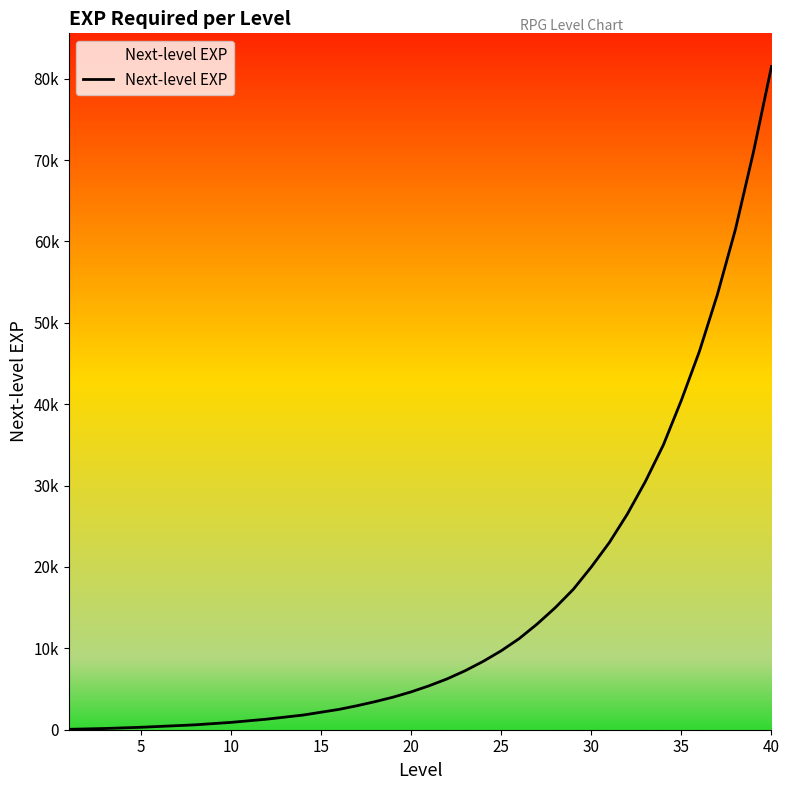

What is the smallest value displayed?

50